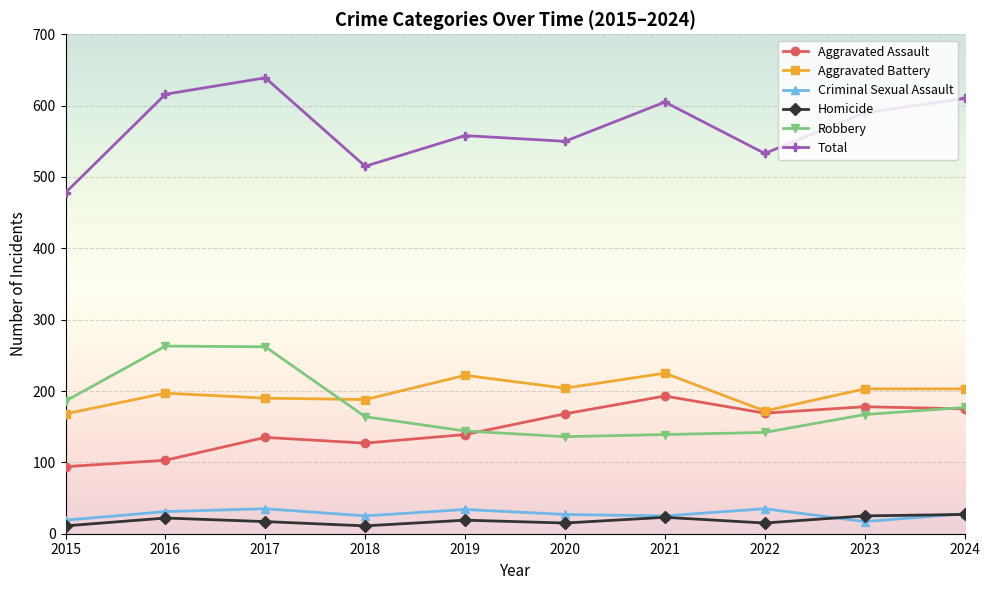

What is the approximate value of Robbery at 2019?

144